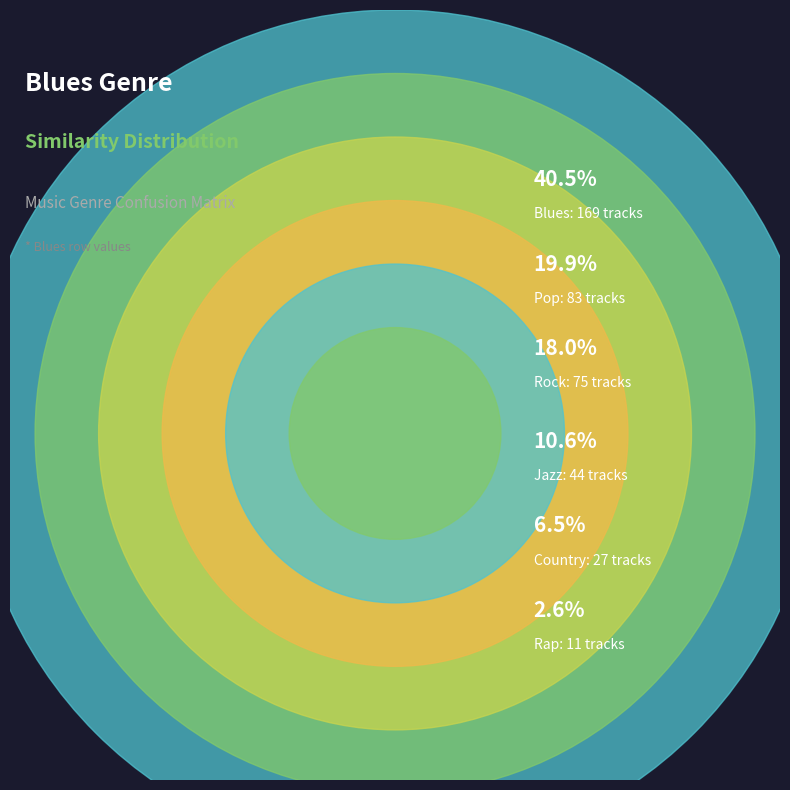

Combined, do electronic and hip-hop account for over 50%?

No